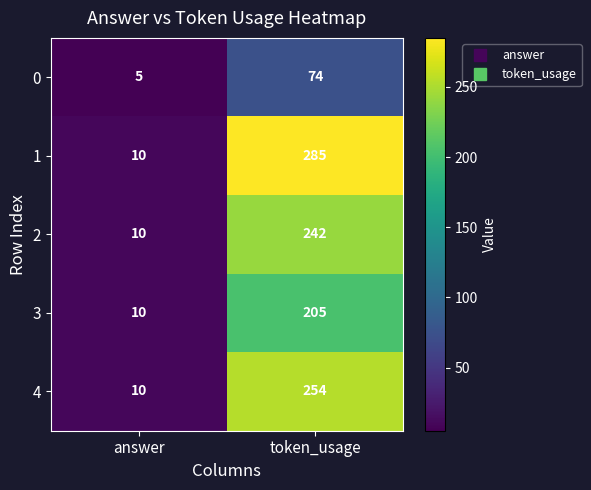

Reading left to right, extract all data points from this chart.

0: 5	74
1: 10	285
2: 10	242
3: 10	205
4: 10	254